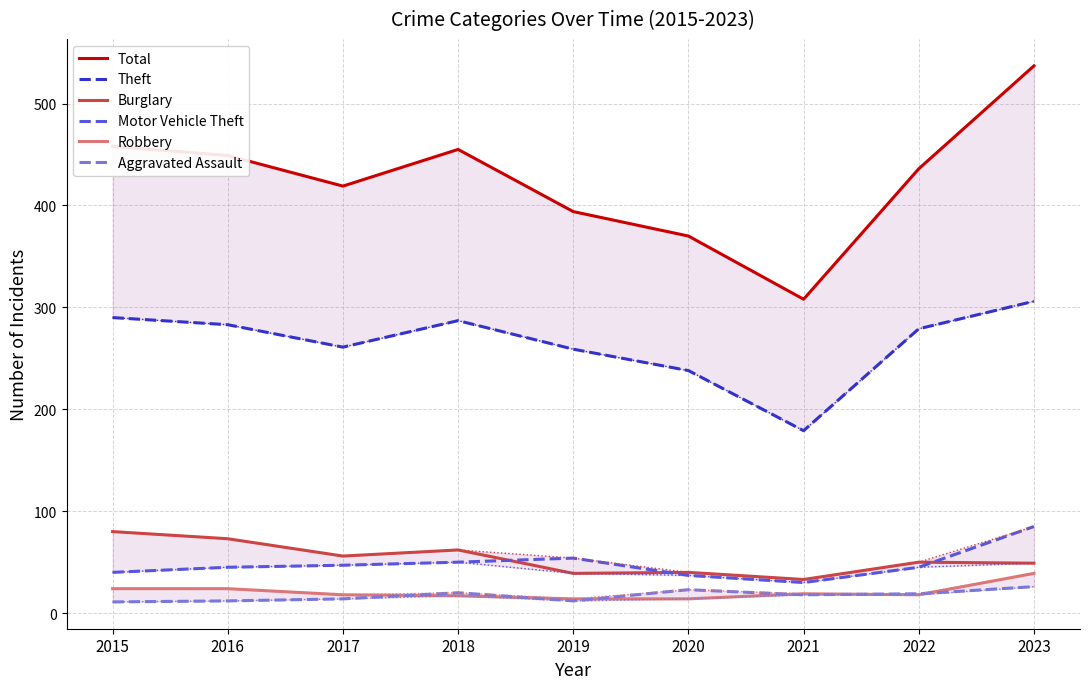

True or false: Theft and Total intersect in this chart.

False